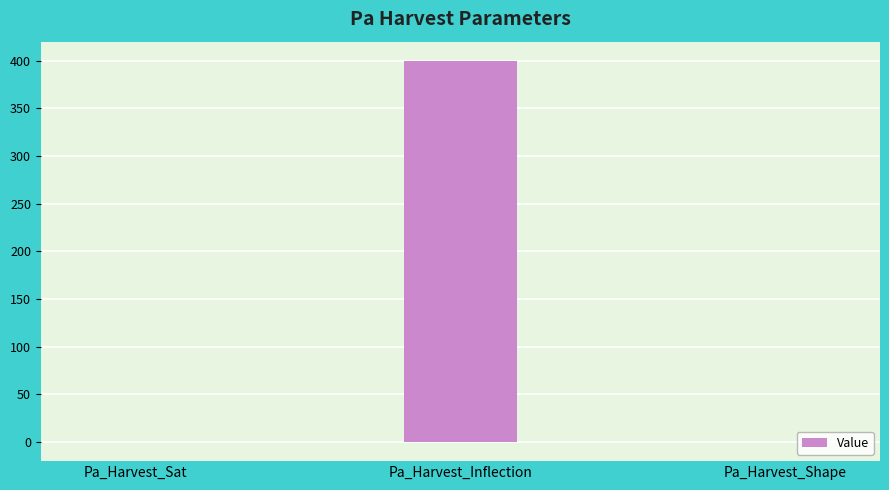

At which label is the value closest to 199?

Pa_Harvest_Sat